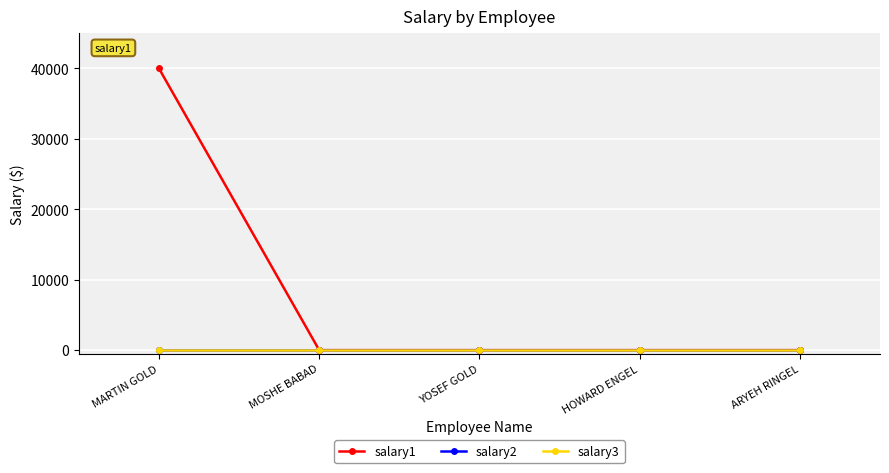

True or false: salary1 and salary2 intersect in this chart.

False